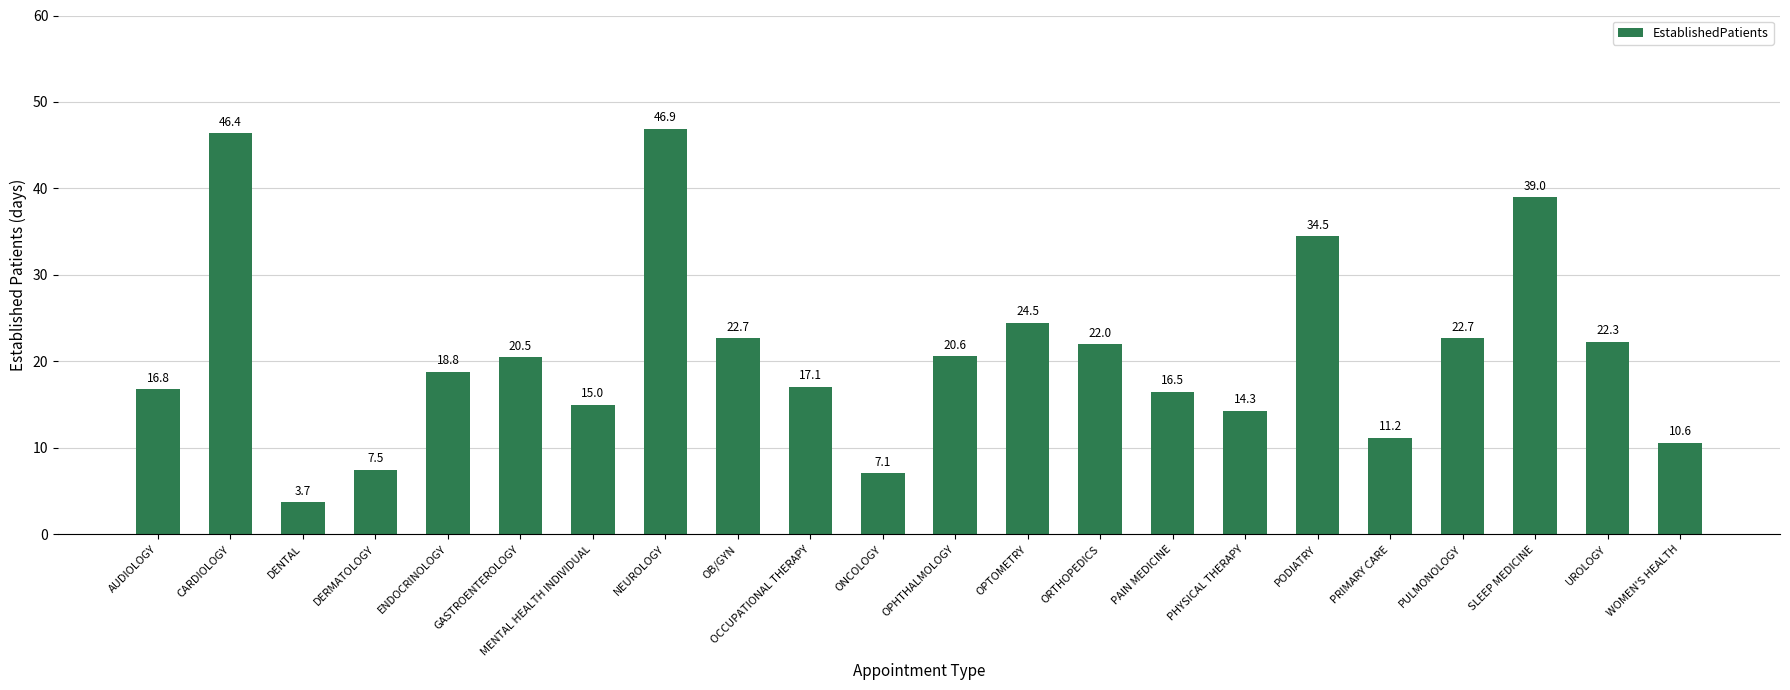

Where does the data first go above 20?

CARDIOLOGY